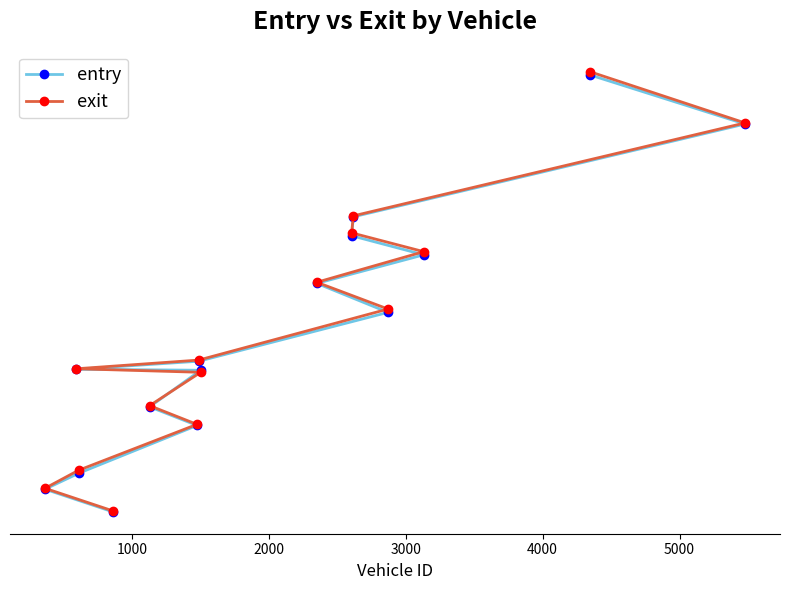

Which series has the widest spread of values?

exit